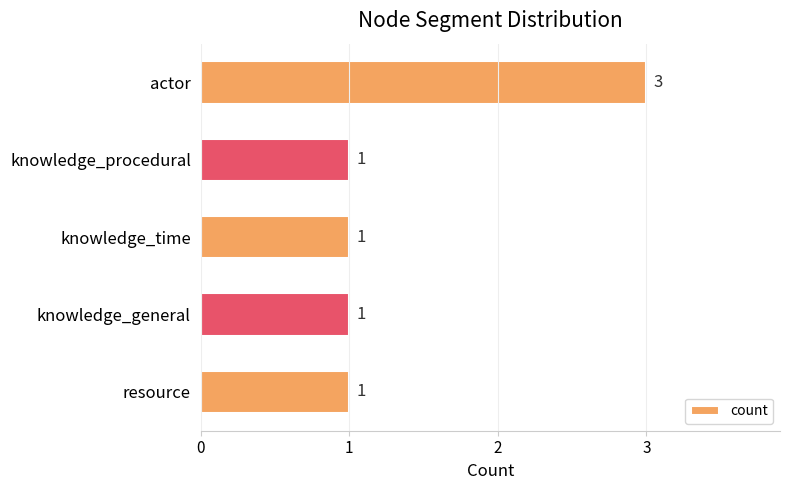

Count the values in the range 1 to 2.

4